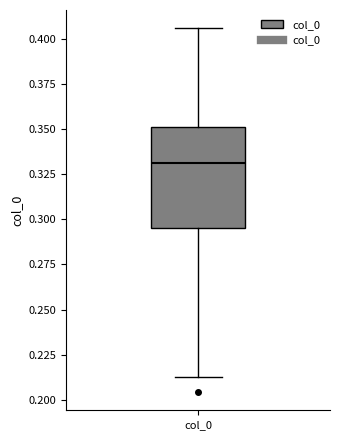

Read this box plot against the y-axis: the position of the median line, the range covered by the box, and the ends of both whiskers. The values are not printed on the chart, so give them approximately, as read against the axis.

median 0.330, box 0.295 to 0.350, whiskers 0.210 to 0.405